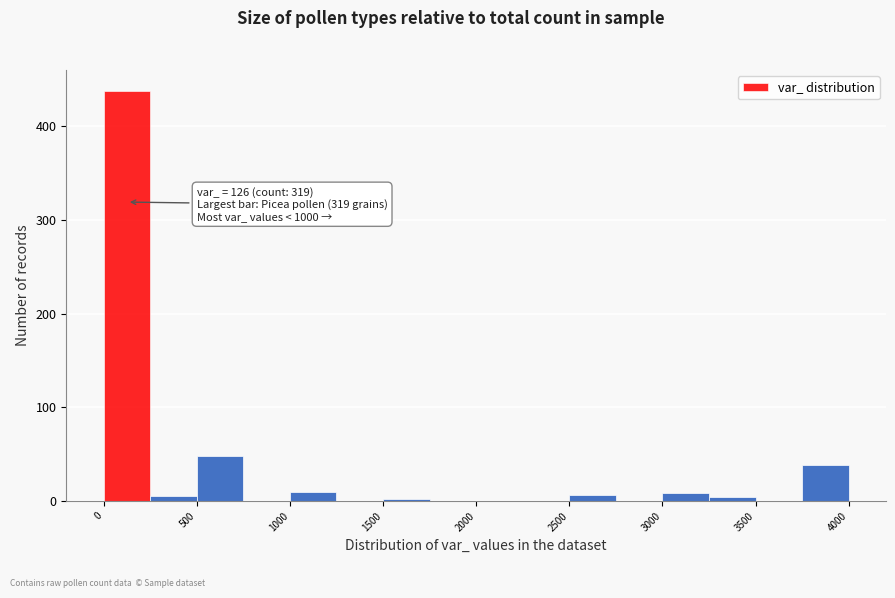

Over which range of the x-axis is the bar tallest?

0 to 250